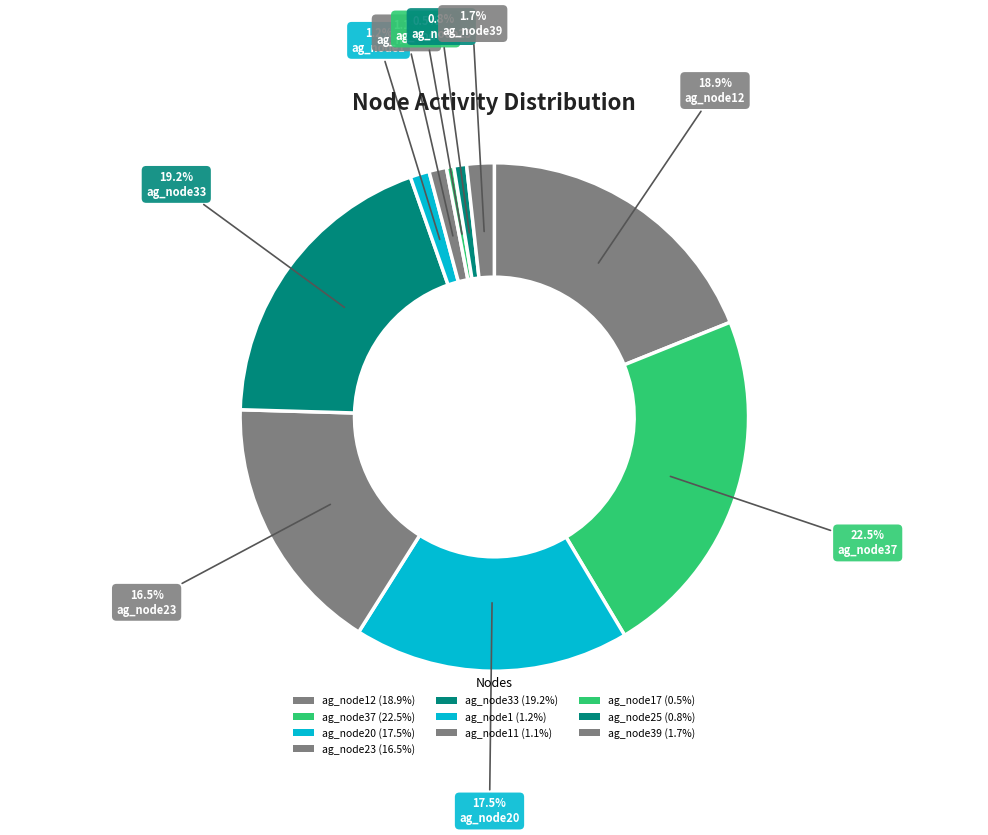

How many slices are in this pie chart?

10